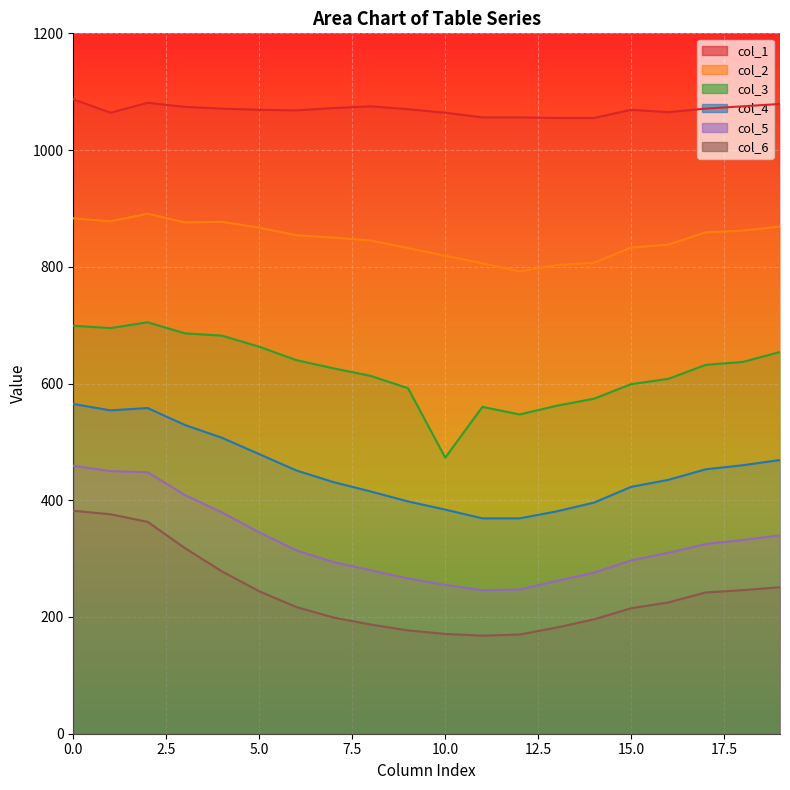

What is the difference between the maximum and second lowest values in the col_2 series?

88